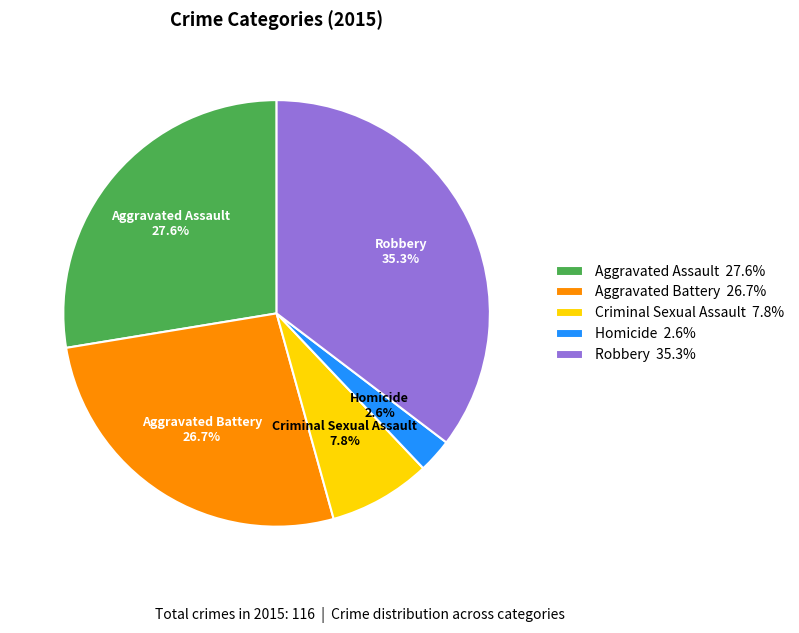

What percentage is the Aggravated Assault slice, to the nearest percent?

28%